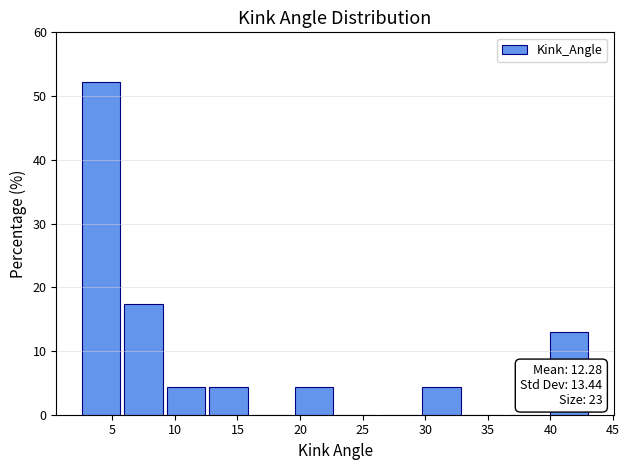

Which range on the x-axis has the tallest bar?

2.5 to 6.0